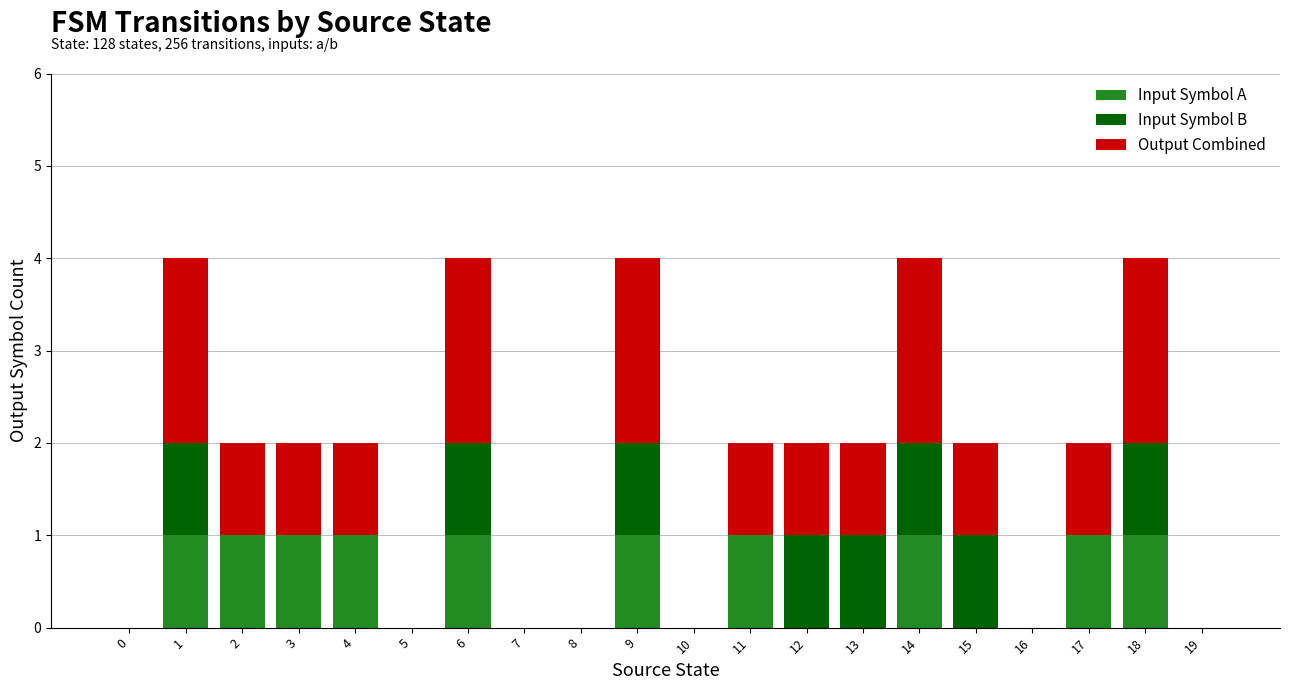

The Input Symbol A series shows 1 at 11. True or false?

True